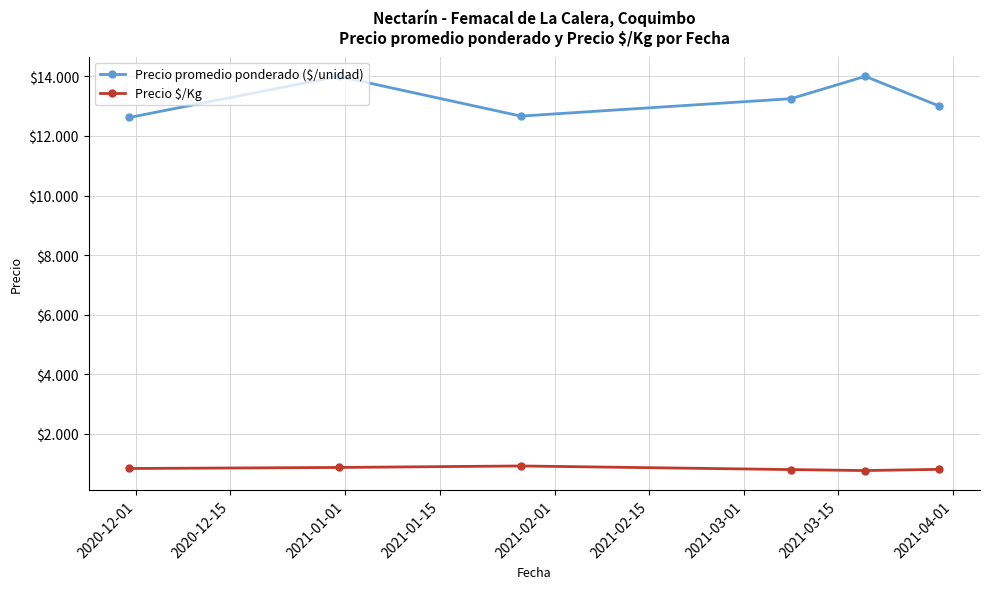

True or false: Precio promedio ponderado ($/unidad) and Precio $/Kg intersect in this chart.

False